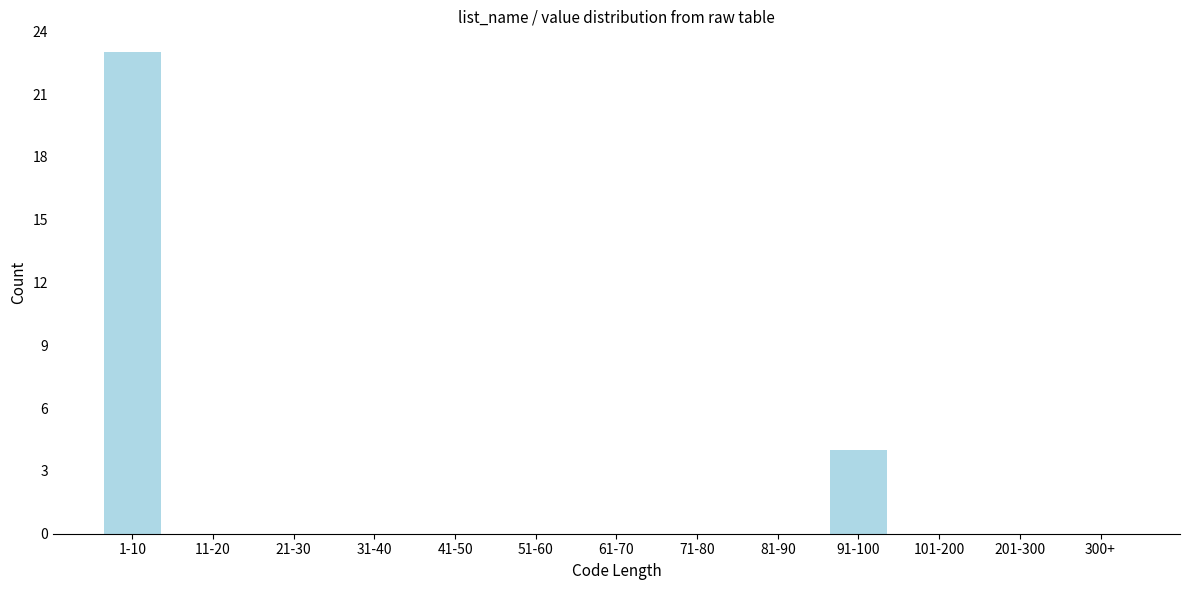

Reading left to right, list all the values displayed in this chart.

1-10=23	11-20=0	21-30=0	31-40=0	41-50=0	51-60=0	61-70=0	71-80=0	81-90=0	91-100=4	101-200=0	201-300=0	300+=0